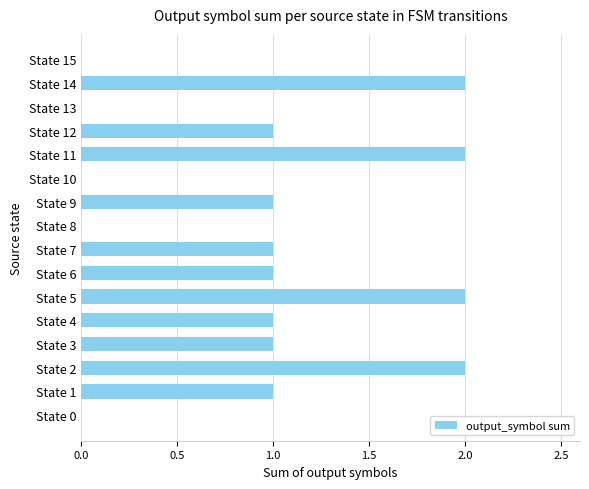

What is the sum of all values?

15